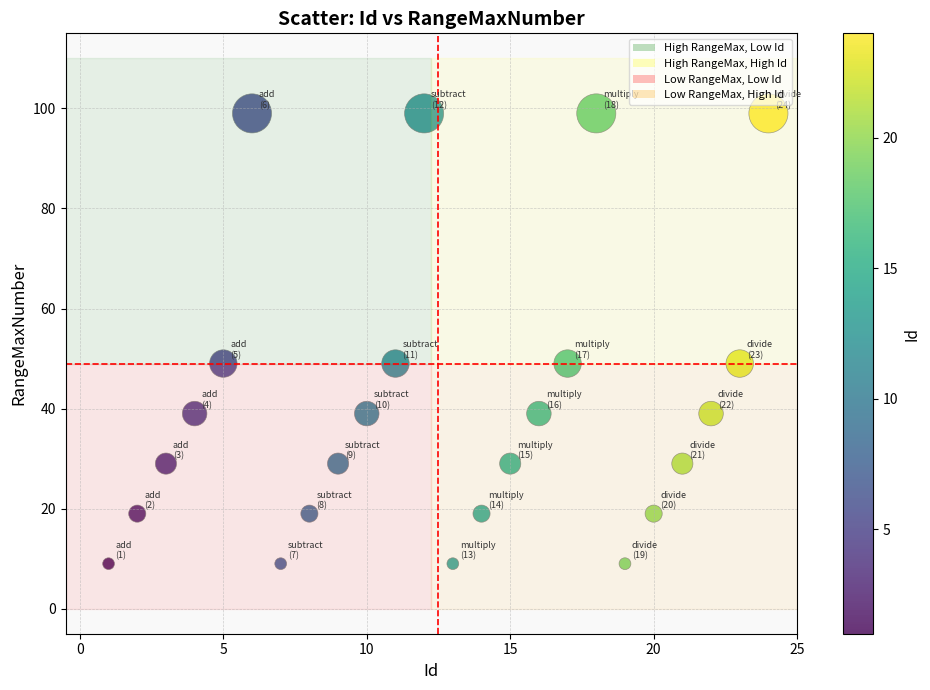

What is the range of Y values (max minus min)?

90